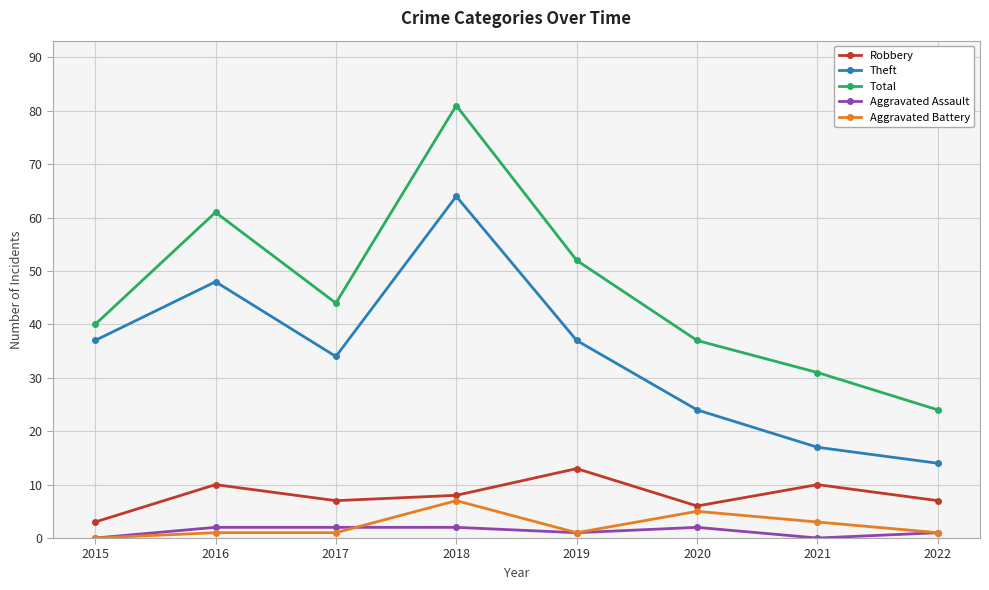

At which category is the sum across all series the highest?

2018